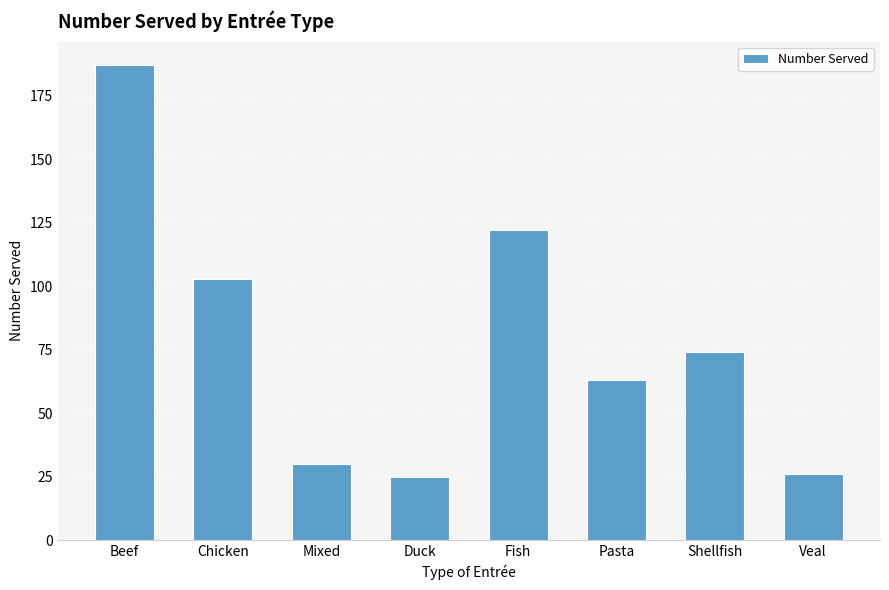

Which has a higher value, Fish or Shellfish?

Fish